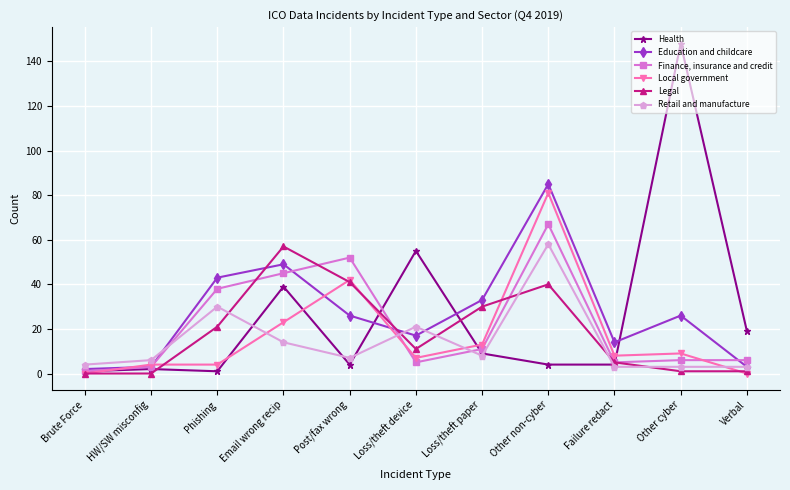

Rank the series by their maximum value, from highest to lowest.

Health, Education and childcare, Local government, Finance, insurance and credit, Retail and manufacture, Legal